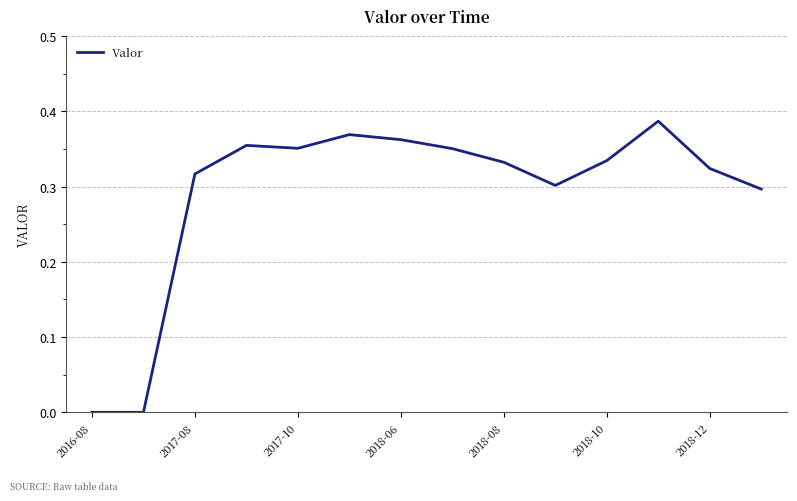

The value at 2016-08 is 0.0. True or false?

True